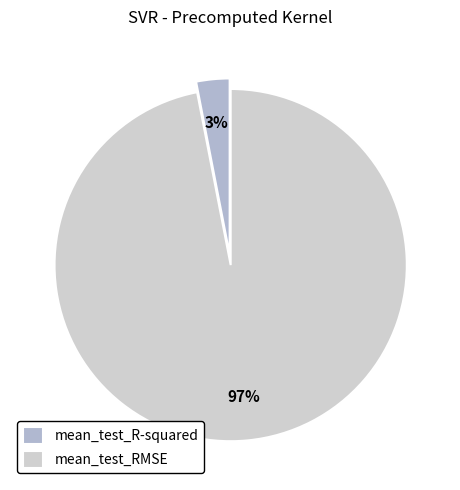

Which slice is the largest?

mean_test_RMSE